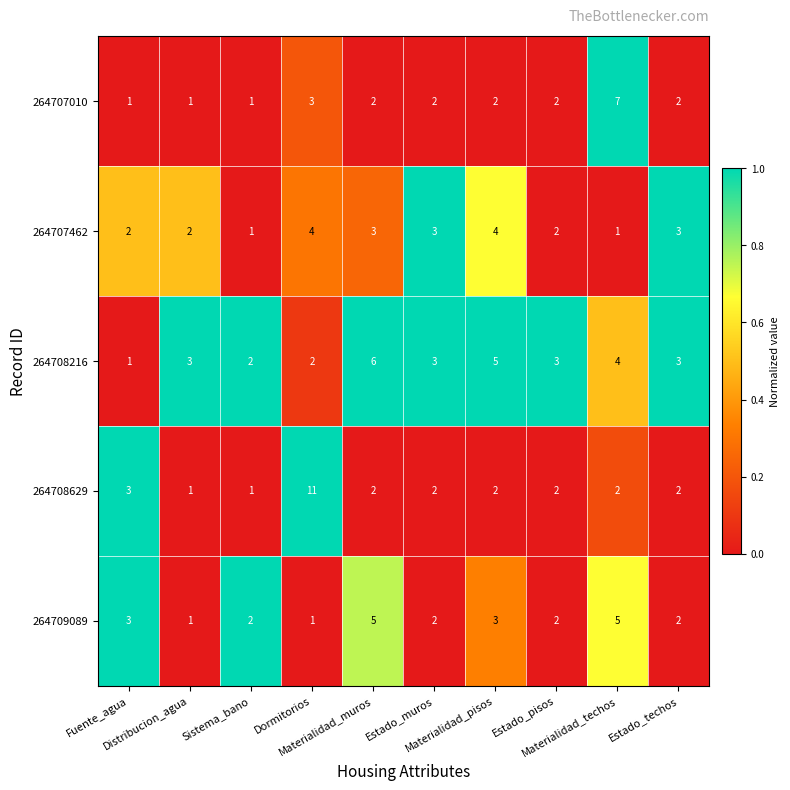

How many values in the 264707010 series are below 2?

3